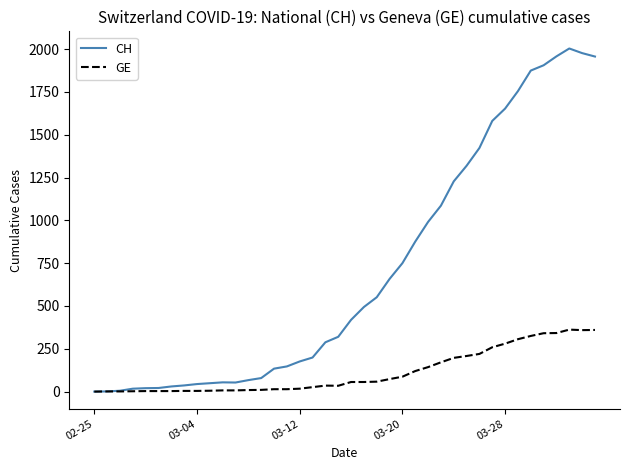

Rank the series by their maximum value, from lowest to highest.

GE, CH